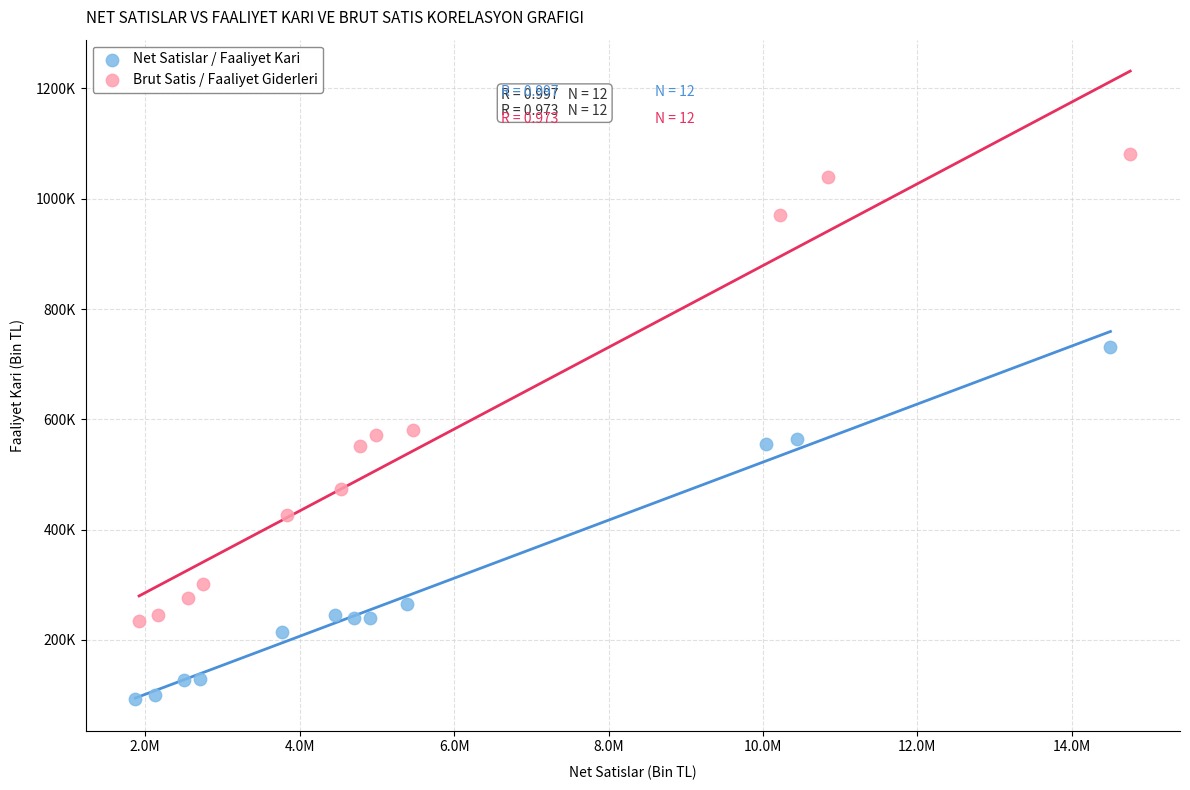

Which series reaches the maximum Y coordinate?

Brut Satis / Faaliyet Giderleri